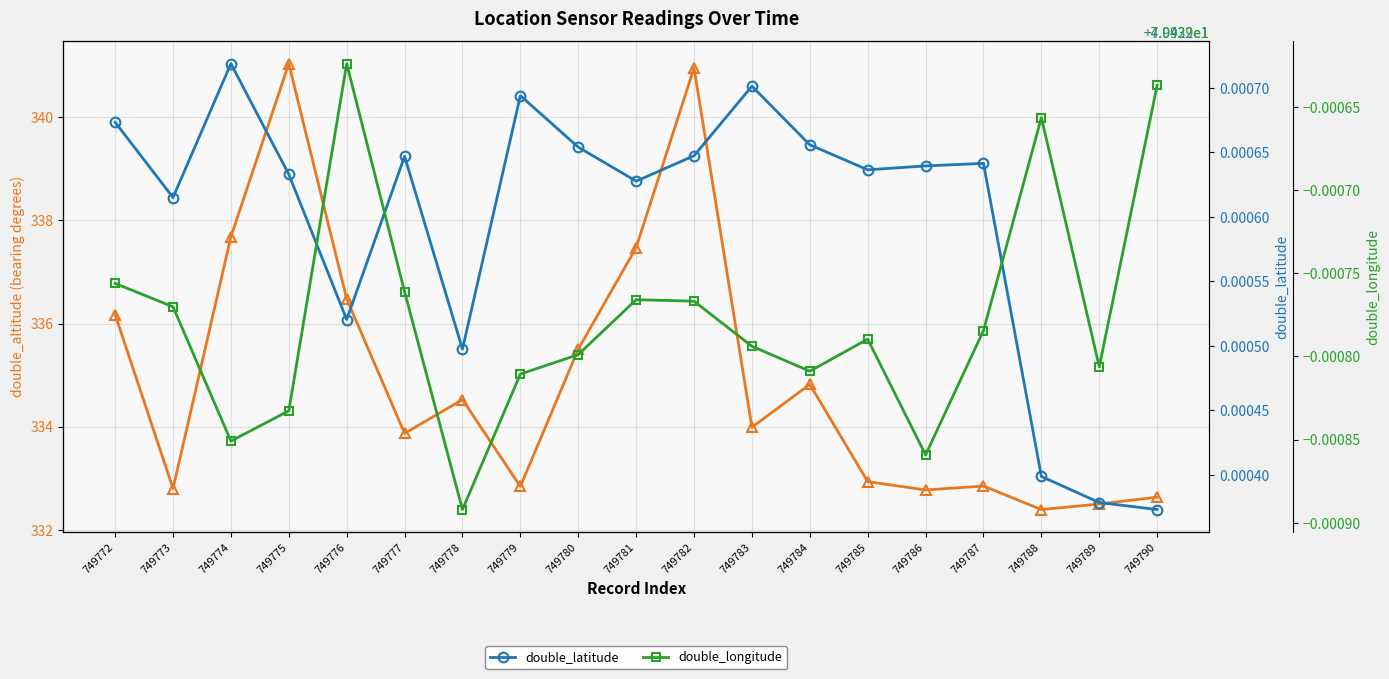

Reading left to right, what are all the values shown in this chart?

double_altitude: 749772=336.2	749773=332.8	749774=337.7	749775=341.0	749776=336.5	749777=333.9	749778=334.5	749779=332.8	749780=335.5	749781=337.5	749782=341.0	749783=334.0	749784=334.8	749785=332.9	749786=332.8	749787=332.8	749788=332.4	749789=332.5	749790=332.6
double_latitude: 749772=40.4	749773=40.4	749774=40.4	749775=40.4	749776=40.4	749777=40.4	749778=40.4	749779=40.4	749780=40.4	749781=40.4	749782=40.4	749783=40.4	749784=40.4	749785=40.4	749786=40.4	749787=40.4	749788=40.4	749789=40.4	749790=40.4
double_longitude: 749772=-79.9	749773=-79.9	749774=-79.9	749775=-79.9	749776=-79.9	749777=-79.9	749778=-79.9	749779=-79.9	749780=-79.9	749781=-79.9	749782=-79.9	749783=-79.9	749784=-79.9	749785=-79.9	749786=-79.9	749787=-79.9	749788=-79.9	749789=-79.9	749790=-79.9